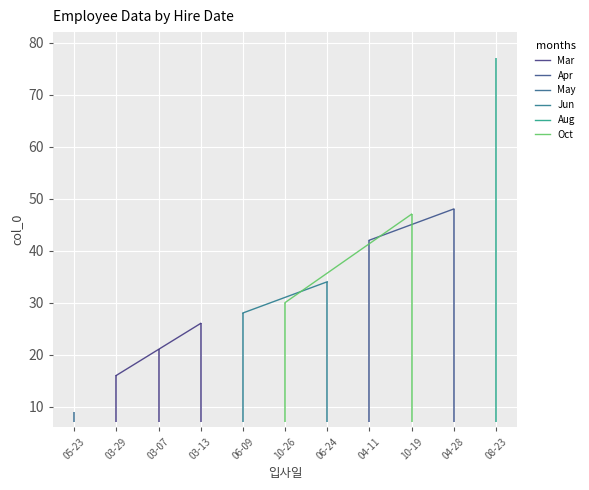

Is it true that the value at 2017-08-23 is 42?

False